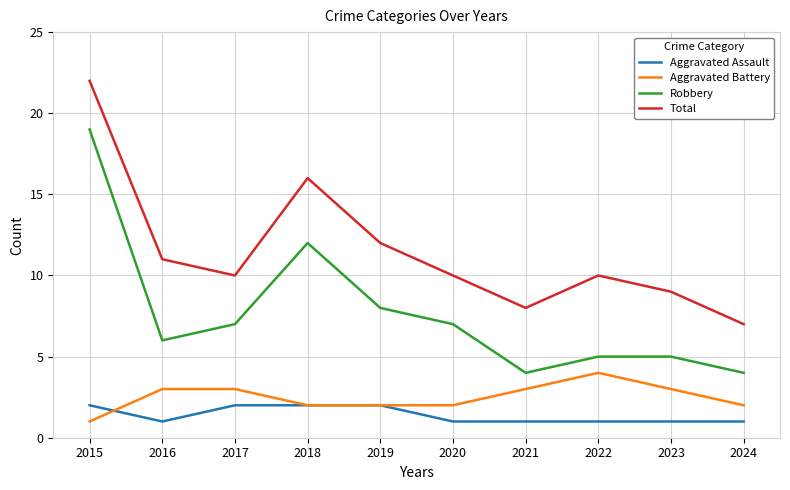

Where does the Robbery series first go above 7?

2015